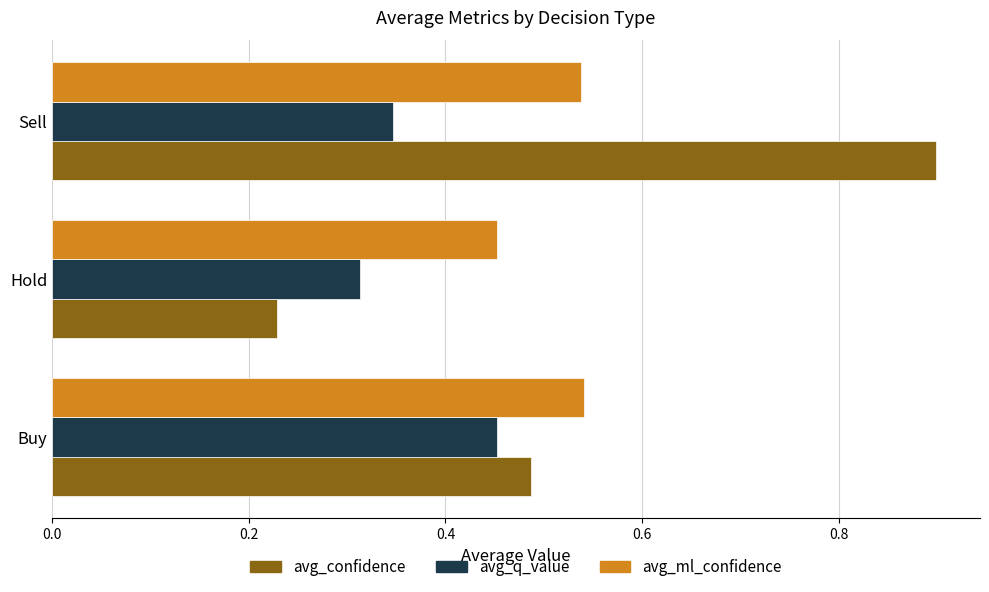

What is the sum of the avg_ml_confidence values at Hold and Sell?

1.0